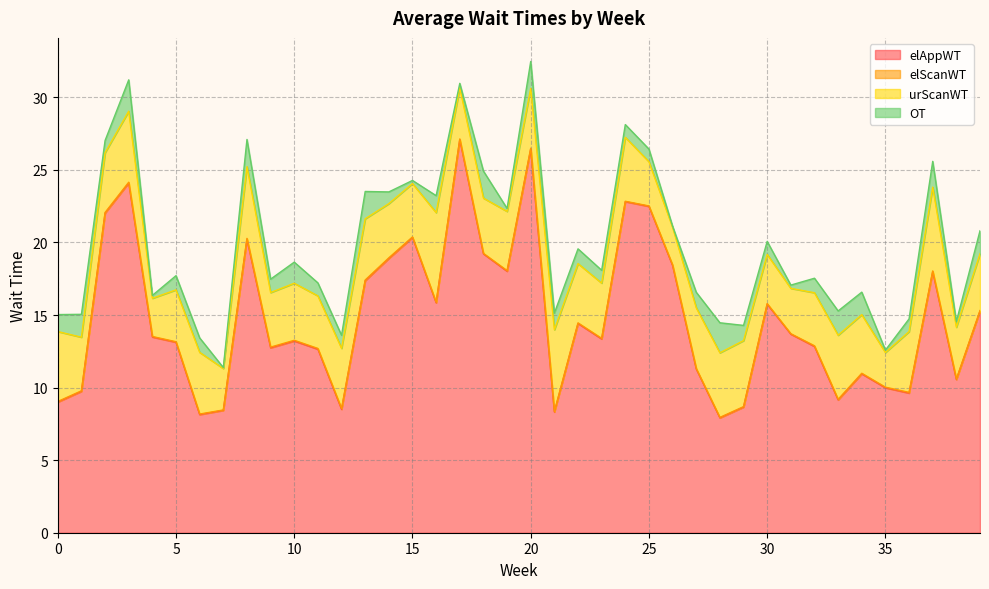

What is the difference between the OT values at 6 and 12?

0.1